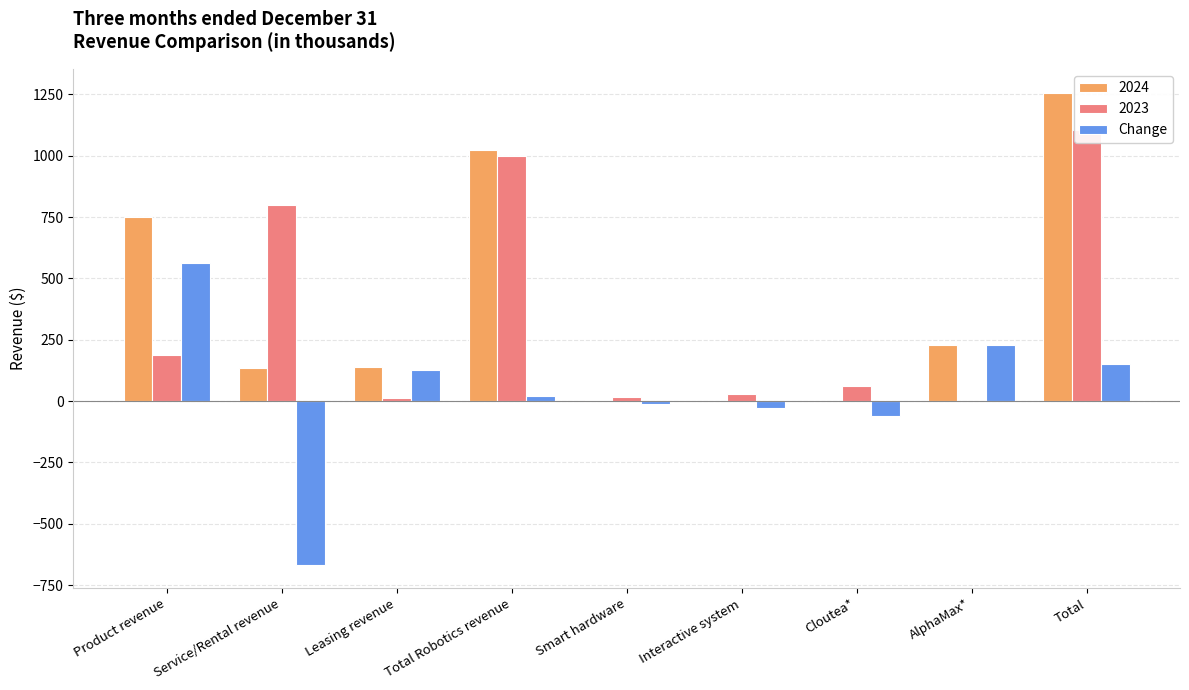

Is it true that the value at AlphaMax* is 412?

False